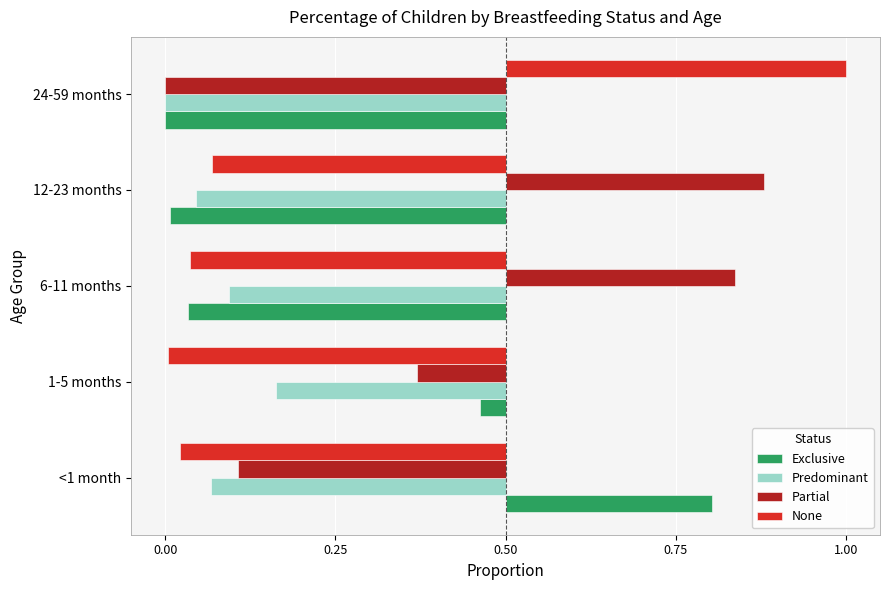

What are all the series names shown in the legend?

Exclusive, Predominant, Partial, None